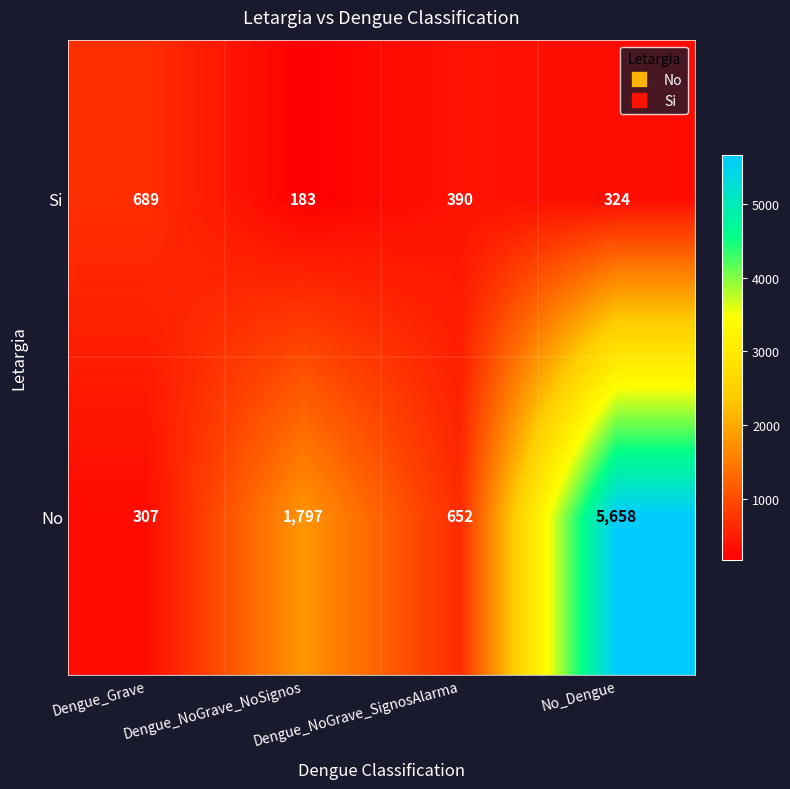

Rank the series by their average value, from lowest to highest.

Si, No